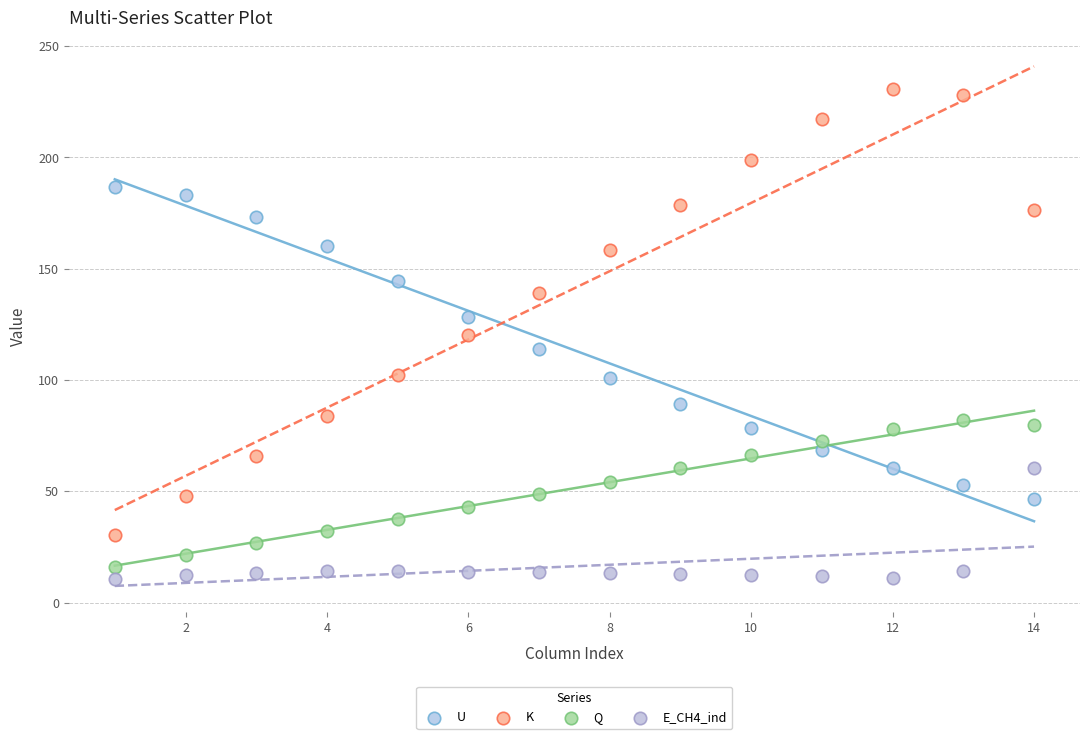

Across all data points, what is the range of X values (max minus min)?

13.0